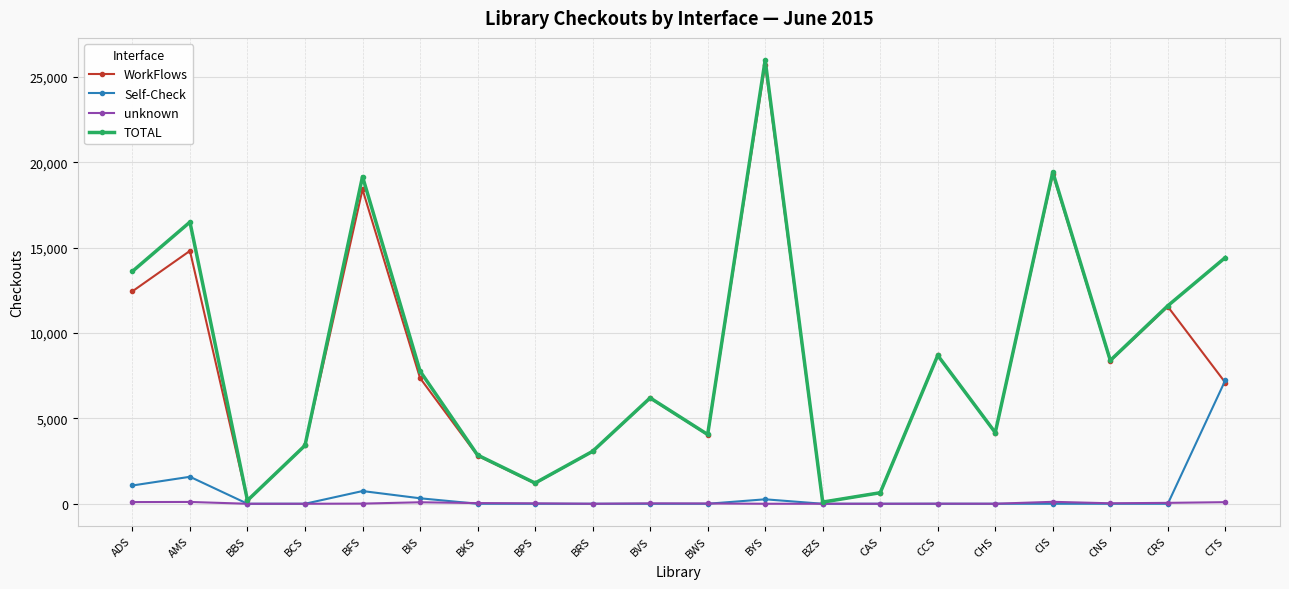

What is the total value across all series at BFS?

38316